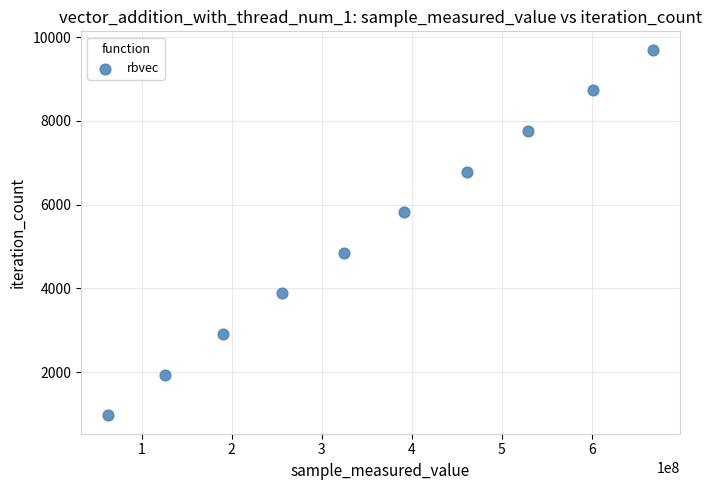

What is the average Y value?

5335